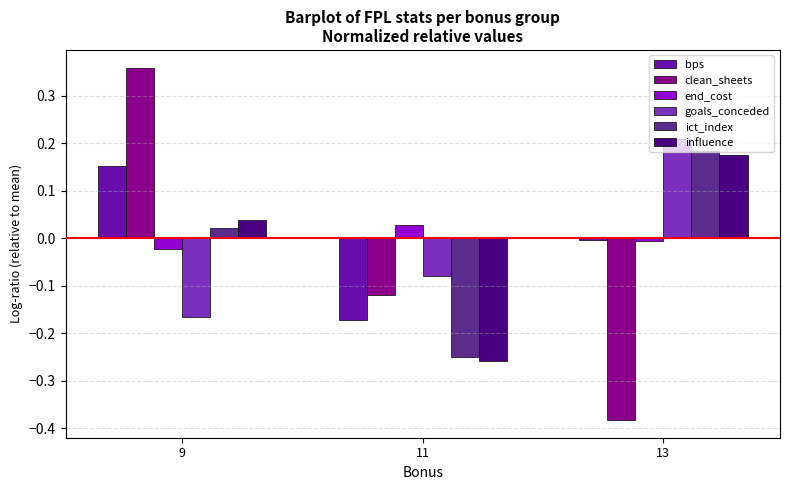

At how many categories does at least one series exceed 0?

3